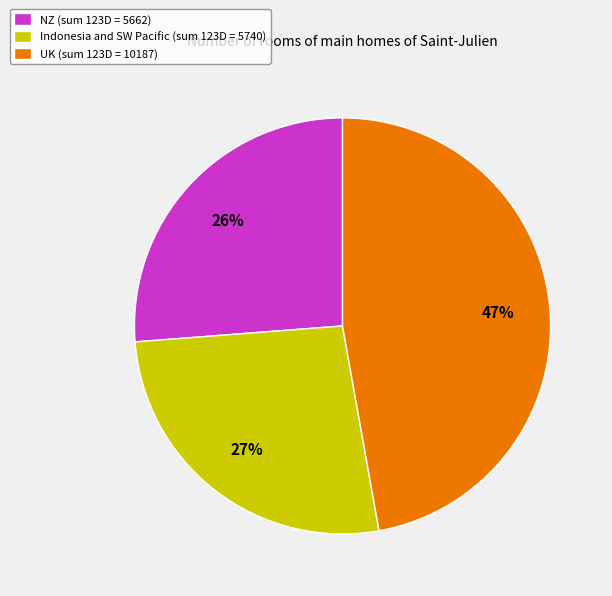

To the nearest percent, what is the average slice percentage?

33%